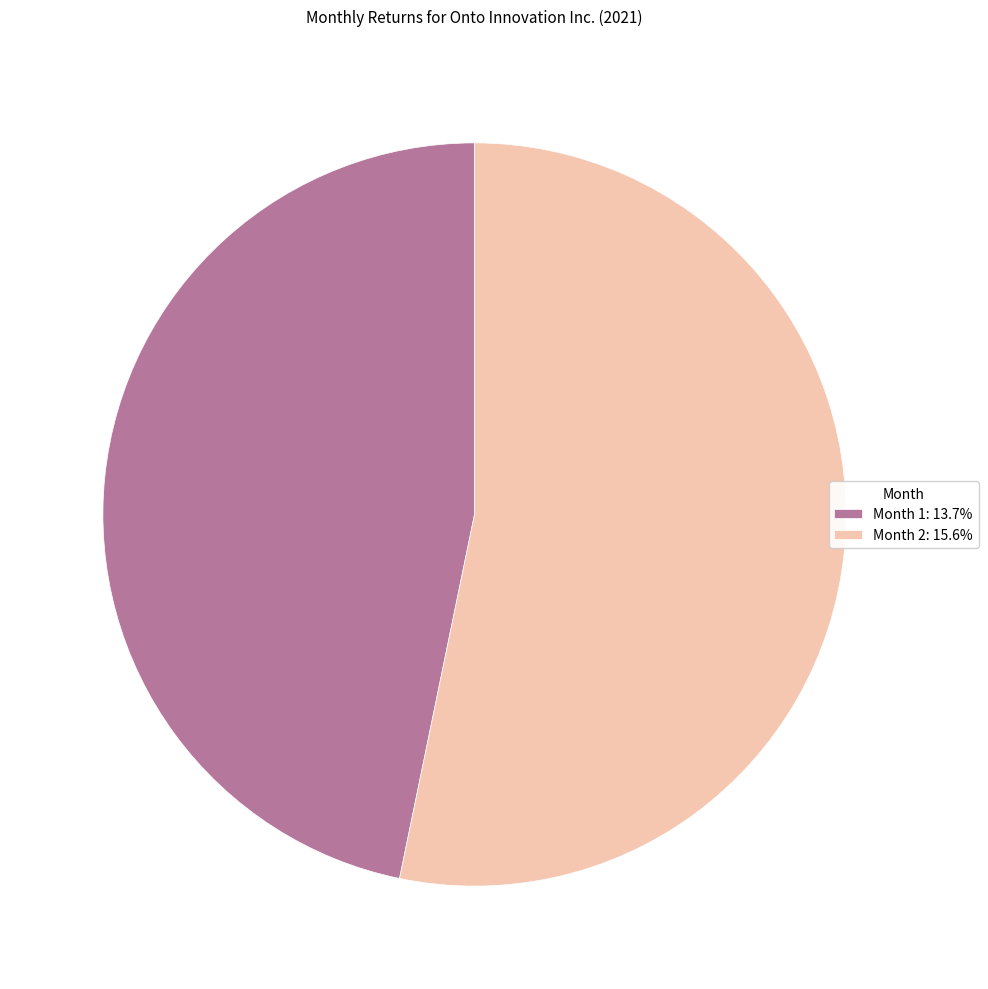

Do Month 2: 15.6% and Month 1: 13.7% together represent more than half of the pie?

Yes